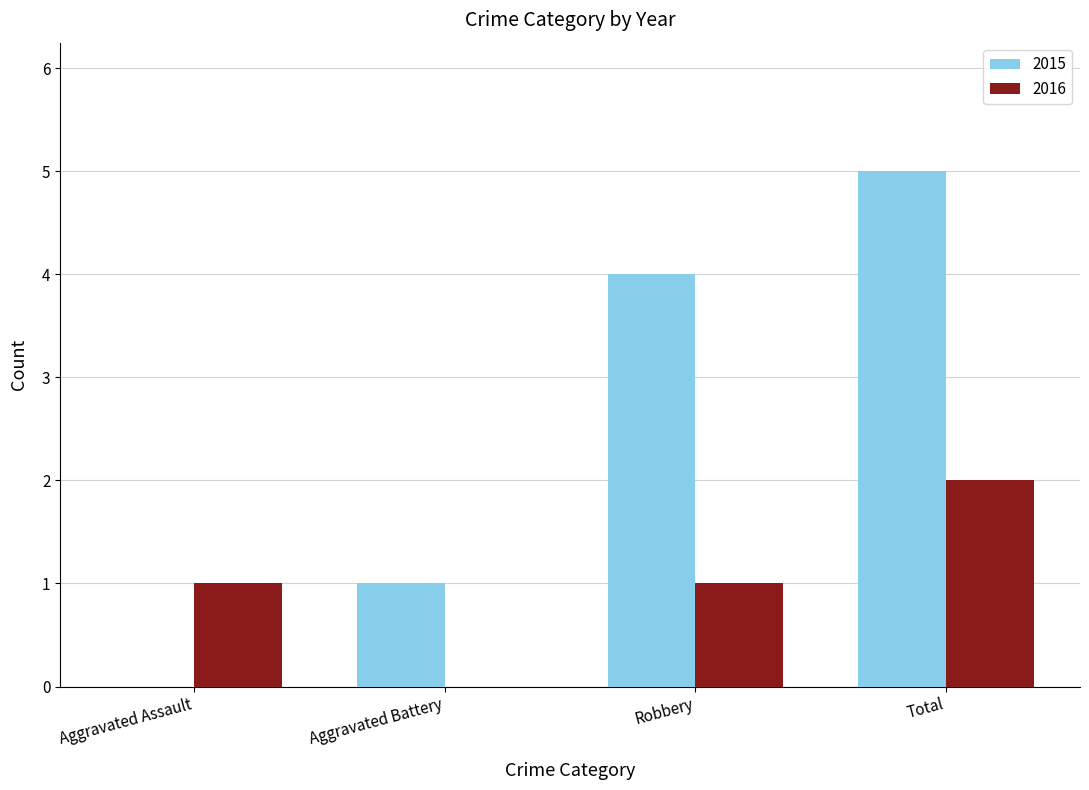

Are the bars grouped side by side (vs. stacked)?

Yes